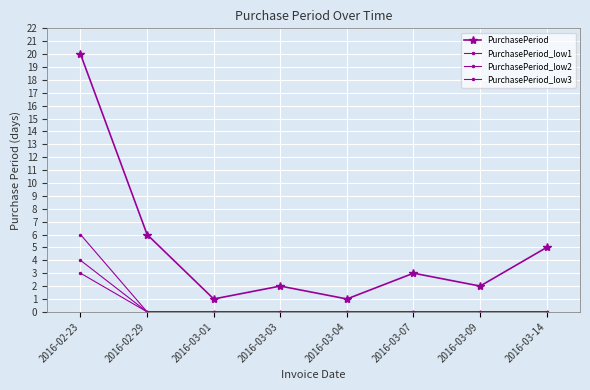

Is this an area chart (filled region under the line)?

No